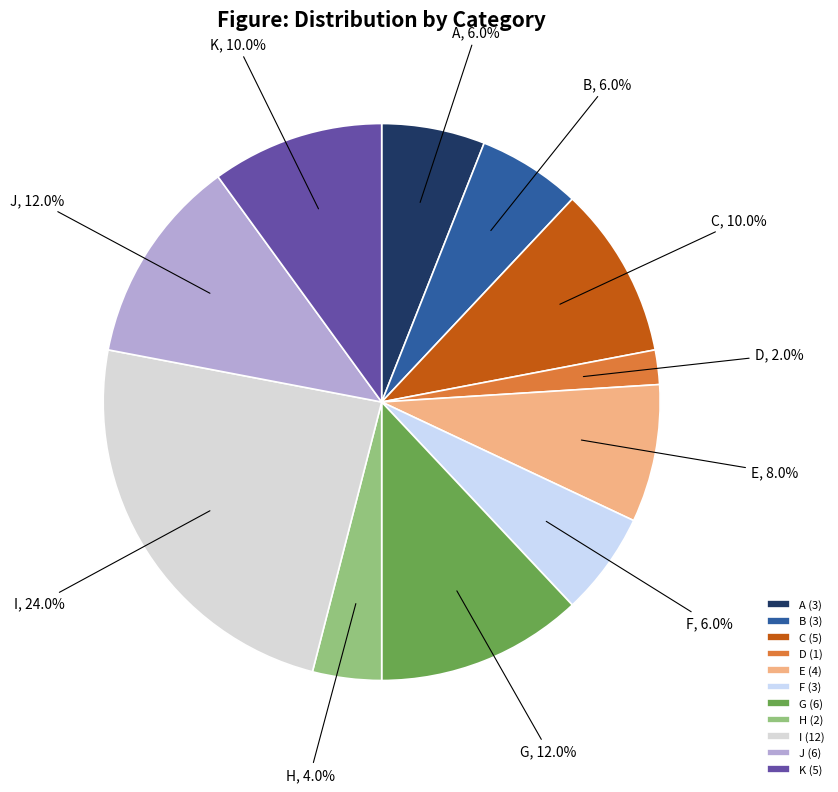

Which category has the biggest portion of the pie?

I